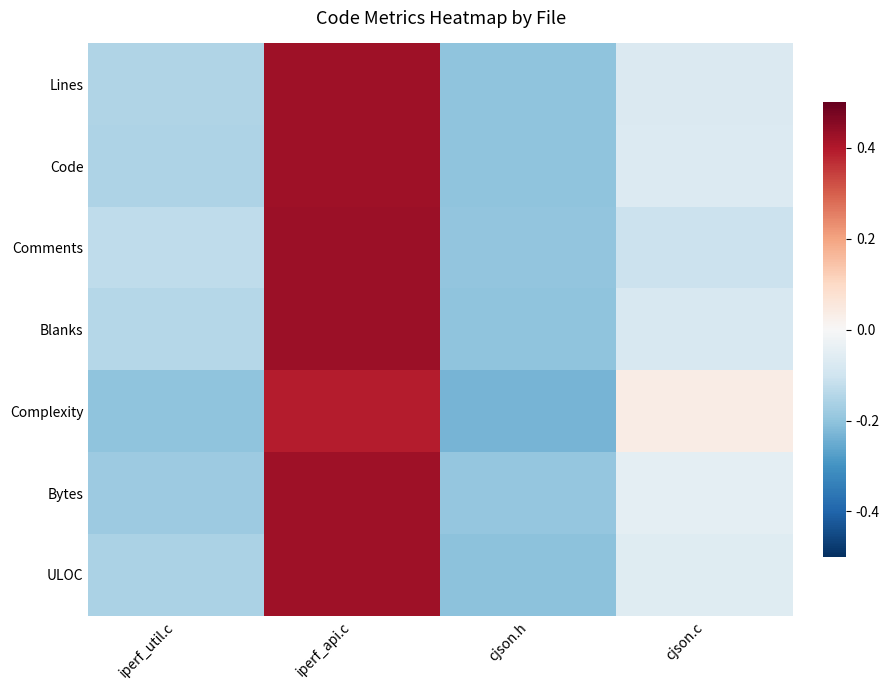

Reading left to right, transcribe all the data shown in this chart.

Lines: iperf_util.c=-0.2	iperf_api.c=0.4	cjson.h=-0.2	cjson.c=-0.1
Code: iperf_util.c=-0.2	iperf_api.c=0.4	cjson.h=-0.2	cjson.c=-0.1
Comments: iperf_util.c=-0.1	iperf_api.c=0.4	cjson.h=-0.2	cjson.c=-0.1
Blanks: iperf_util.c=-0.1	iperf_api.c=0.4	cjson.h=-0.2	cjson.c=-0.1
Complexity: iperf_util.c=-0.2	iperf_api.c=0.4	cjson.h=-0.2	cjson.c=0.0
Bytes: iperf_util.c=-0.2	iperf_api.c=0.4	cjson.h=-0.2	cjson.c=-0.0
ULOC: iperf_util.c=-0.2	iperf_api.c=0.4	cjson.h=-0.2	cjson.c=-0.1